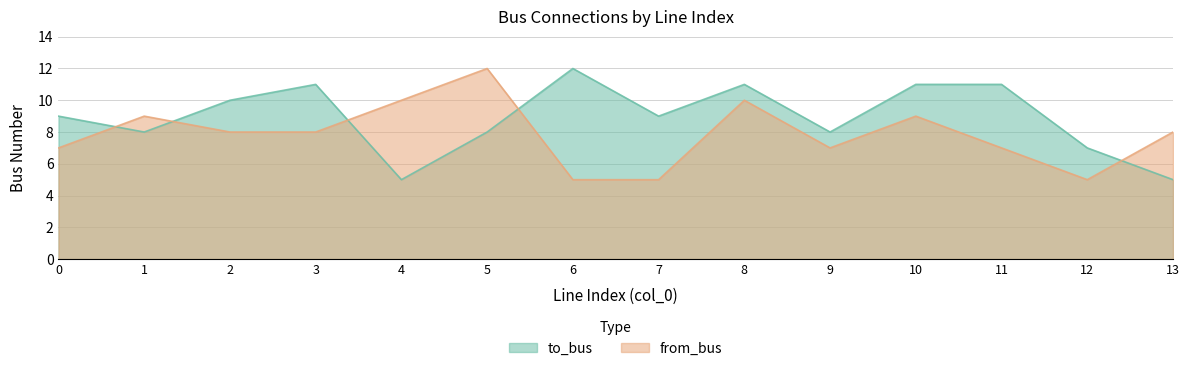

After their last crossing, which series has the higher values: to_bus or from_bus?

from_bus